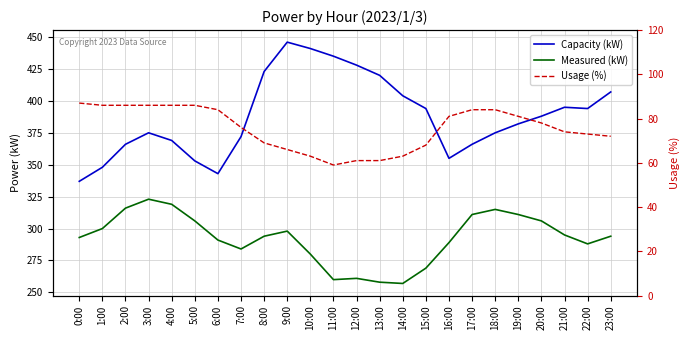

Is the value of Usage (%) at 18:00 greater than the value of Capacity (kW) at 16:00?

No